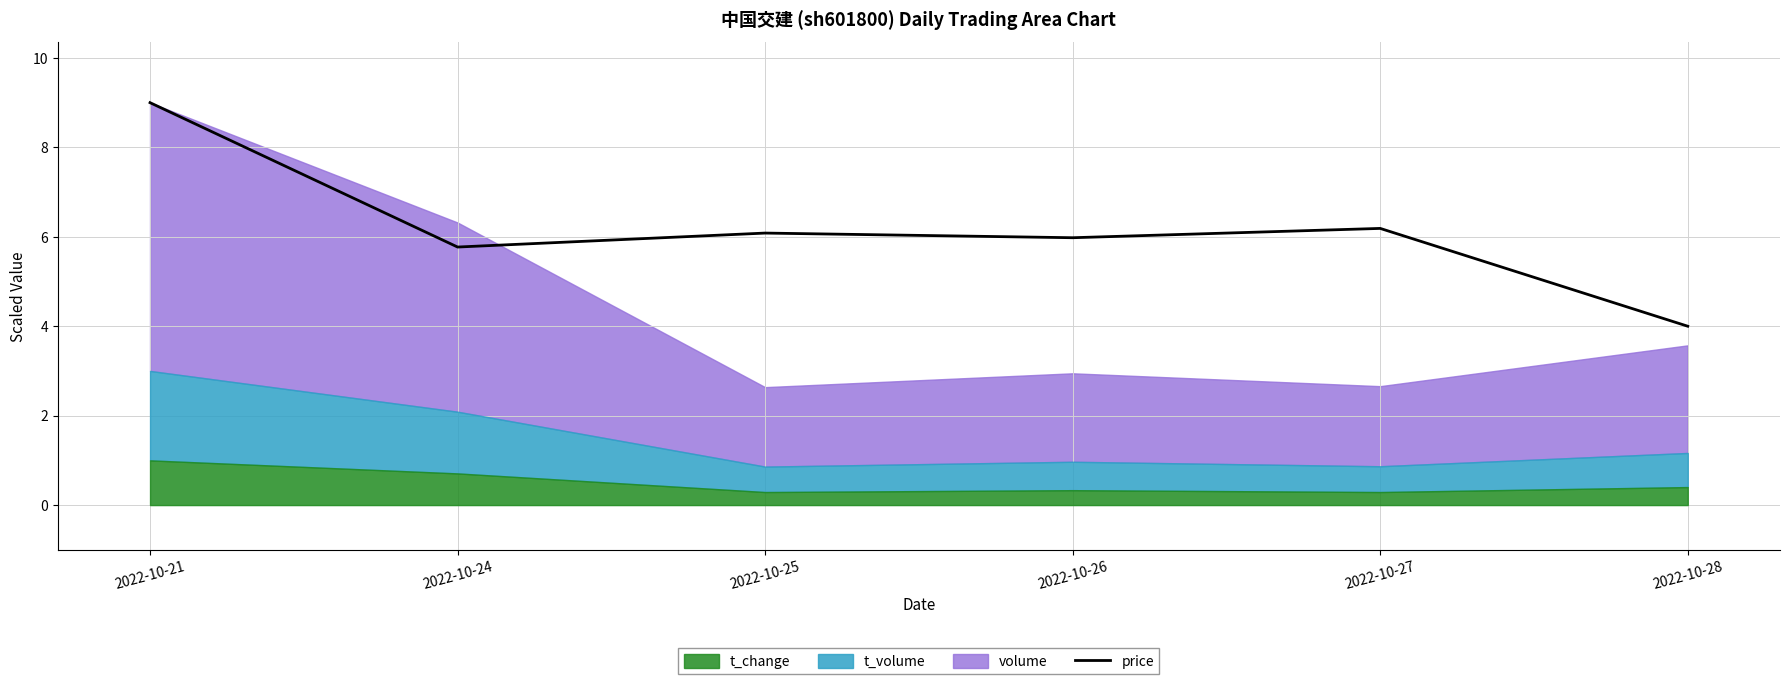

Reading left to right, list all the values displayed in this chart.

9.0	5.8	6.1	6.0	6.2	4.0